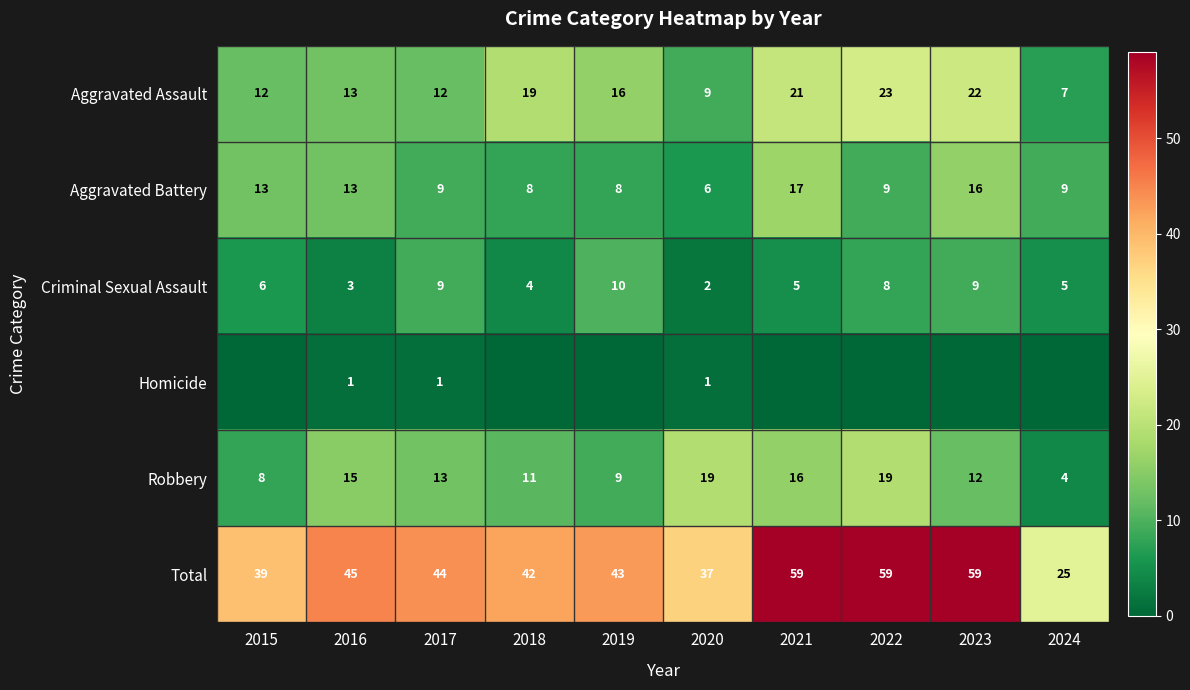

What is the difference between the maximum and minimum values in the Robbery series?

15